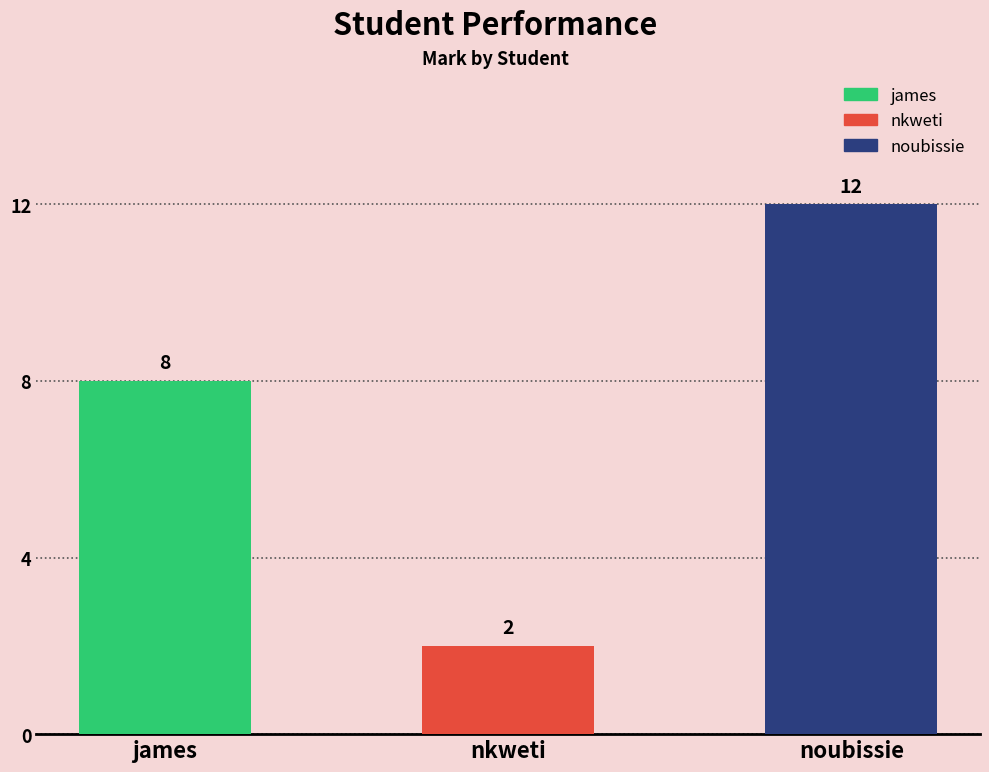

What is the difference between the values at james and nkweti?

6